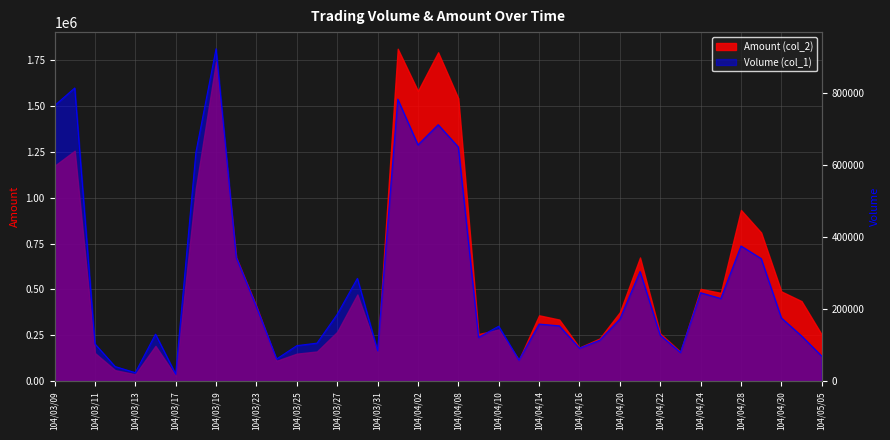

How many values are below 159000?

19